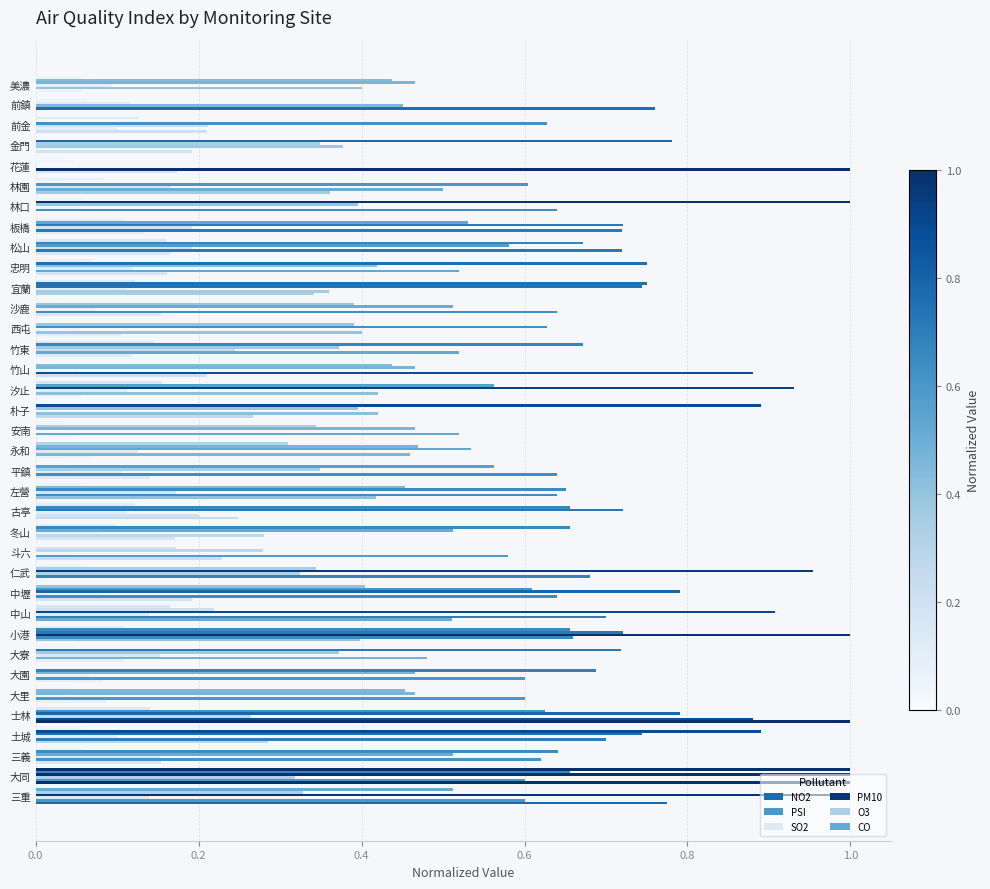

Count the number of data series in this chart.

6